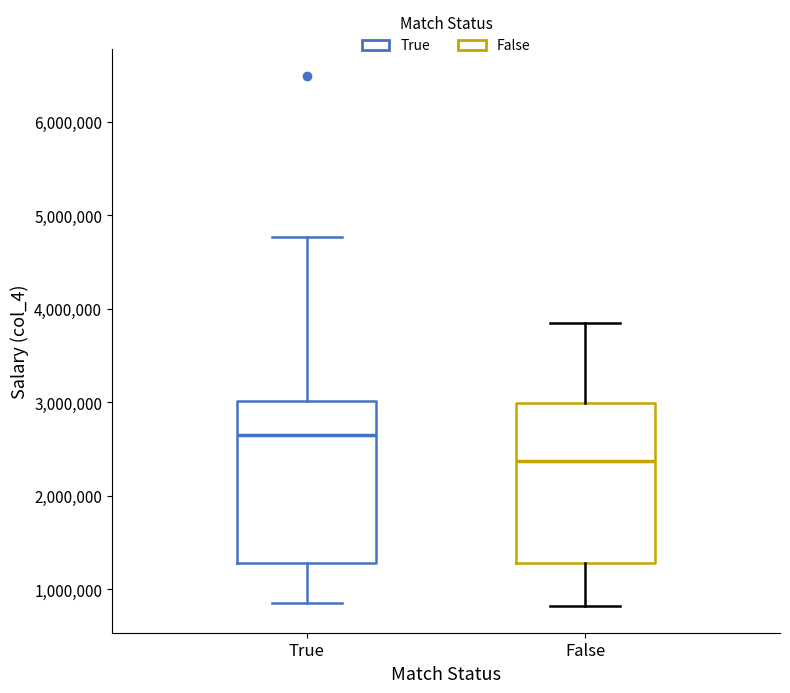

Which box's median line is the lowest?

False